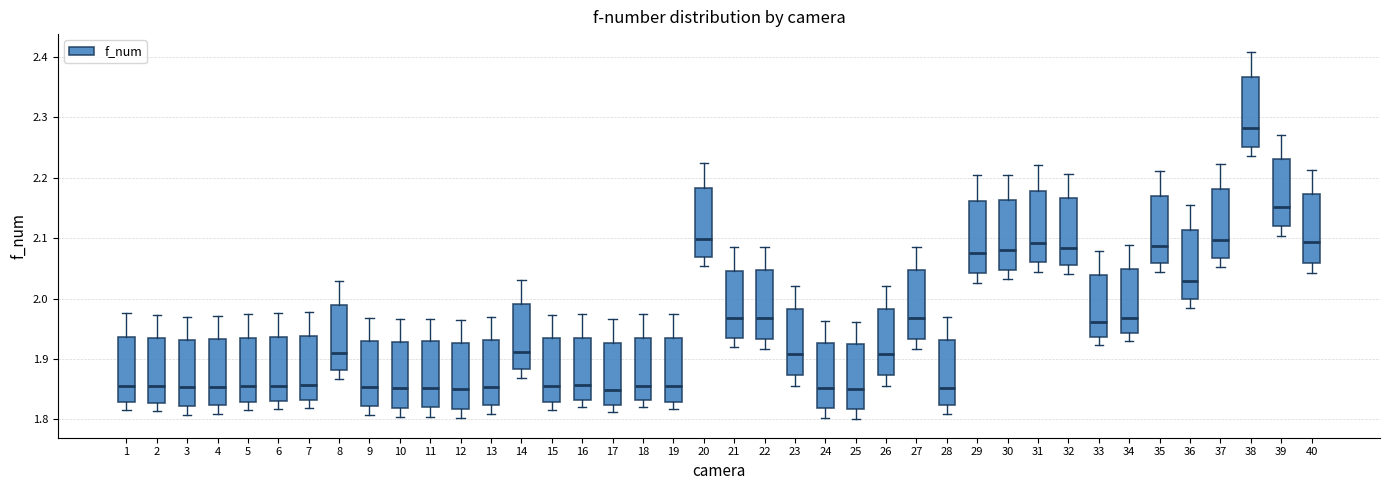

Which box has the highest median line?

38